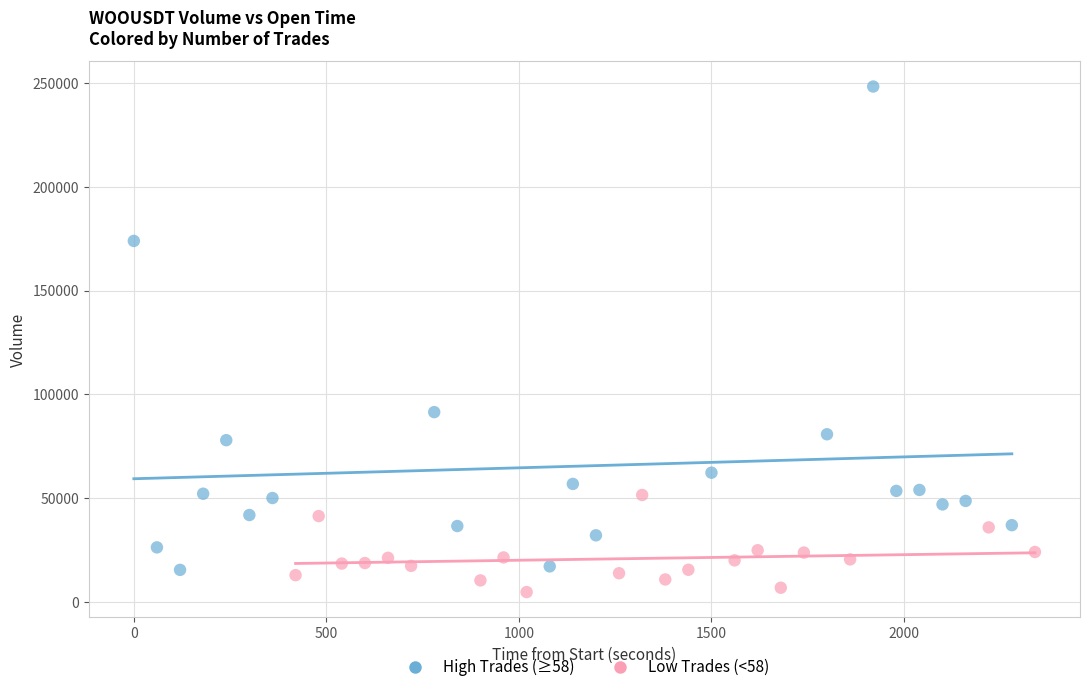

Which series reaches the maximum Y coordinate?

High Trades (≥58)